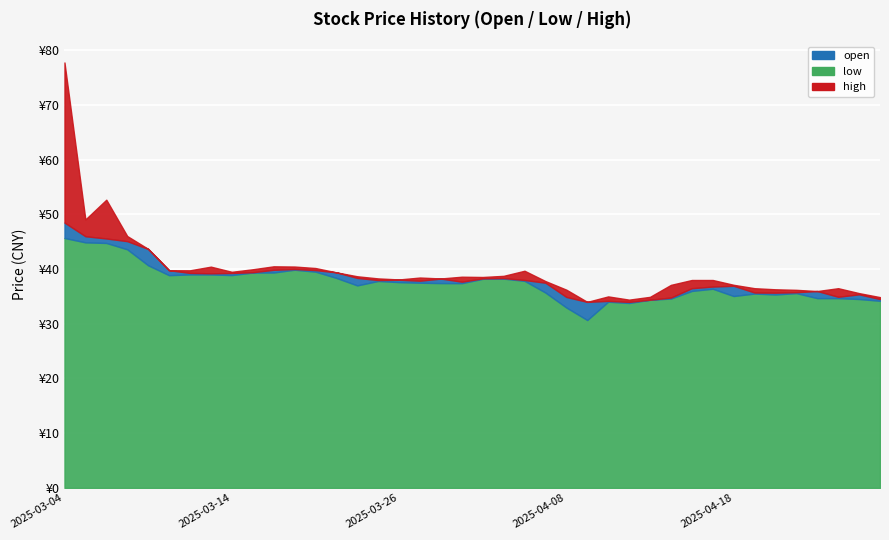

Rank the series by their average value, from highest to lowest.

high, open, low